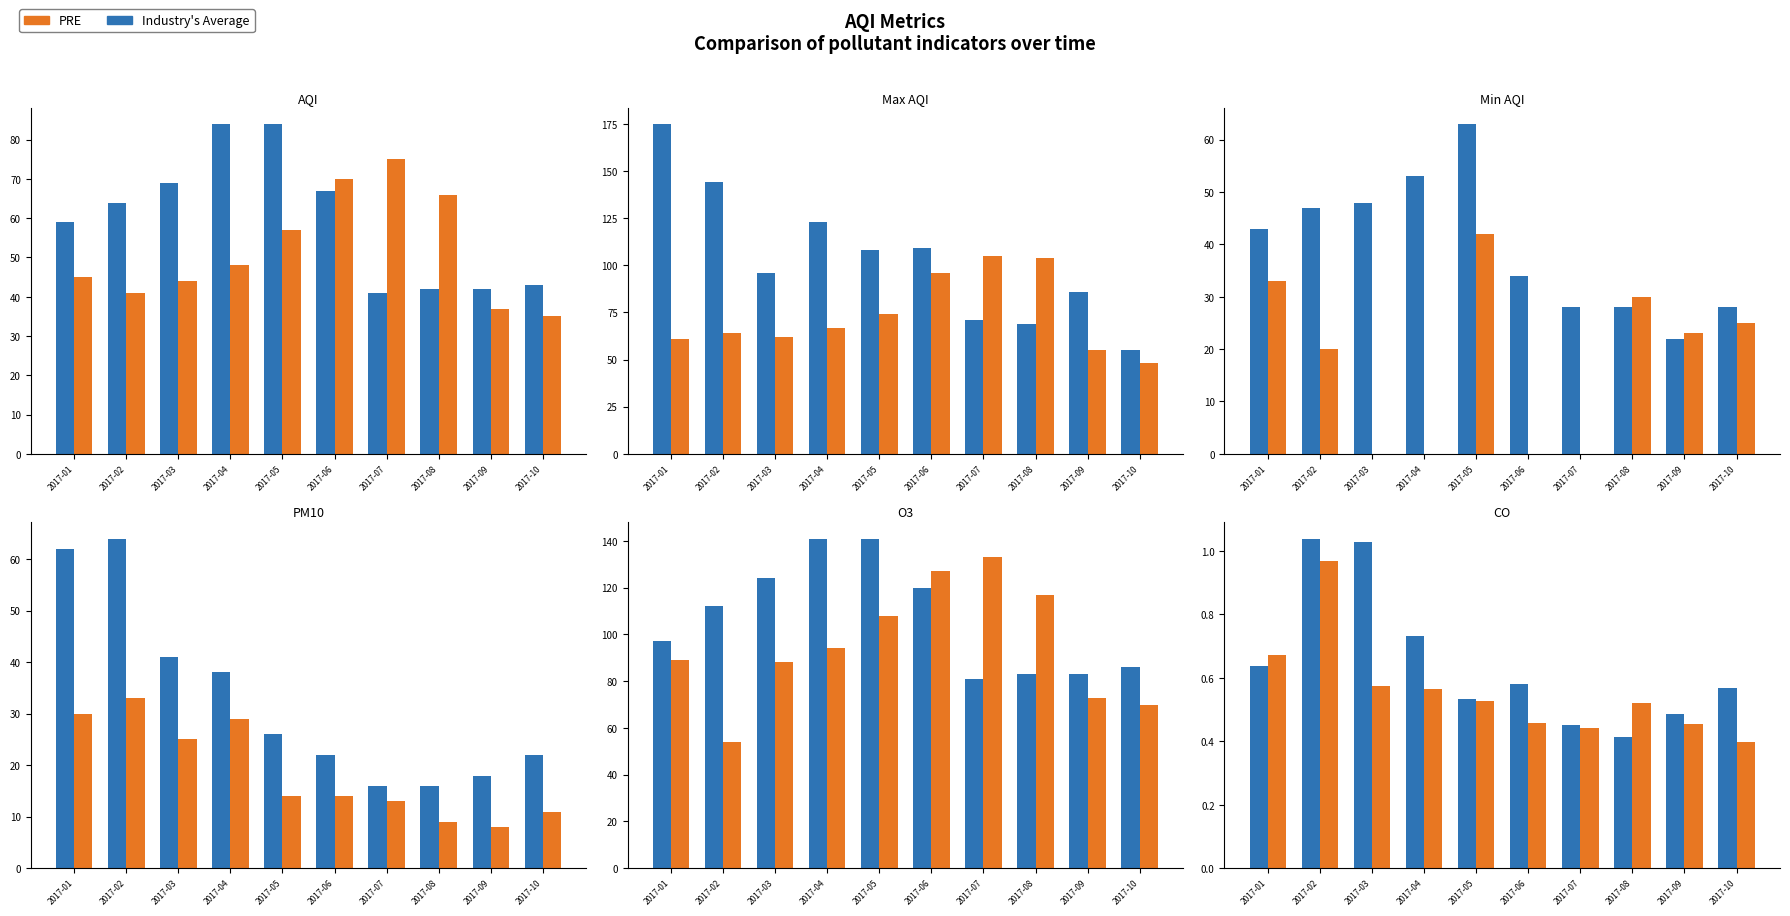

The value of PRE at 2017-07 is 0.4. True or false?

True